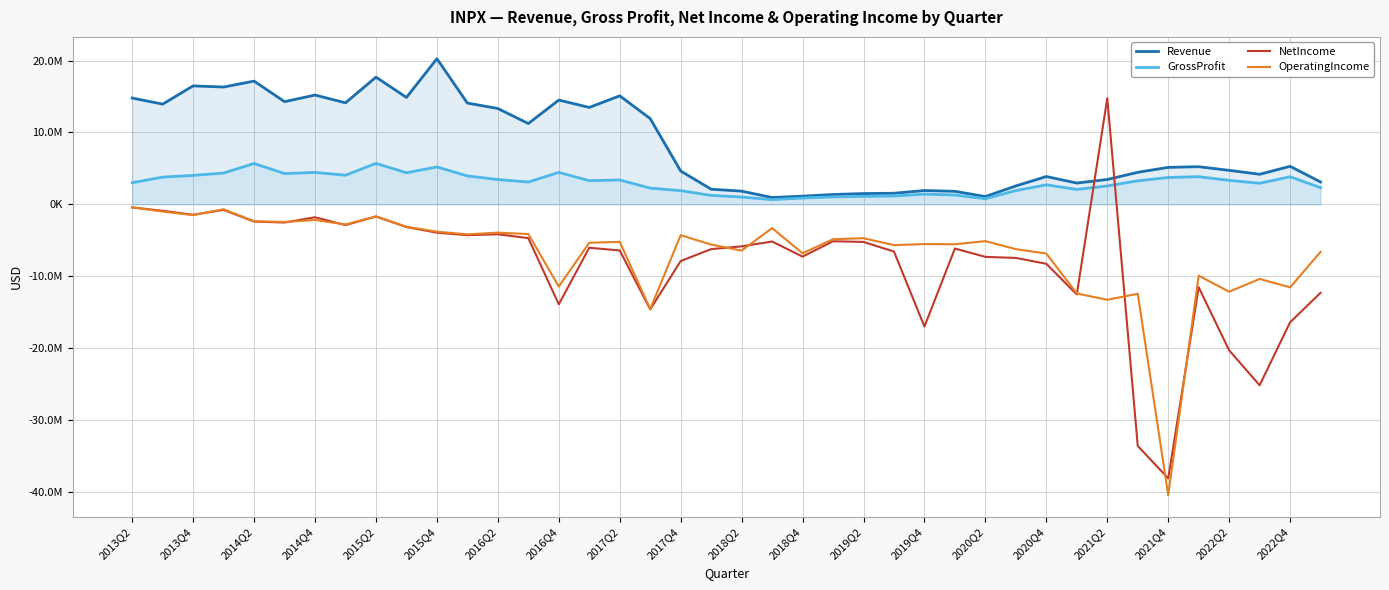

How many distinct data groups are displayed?

4